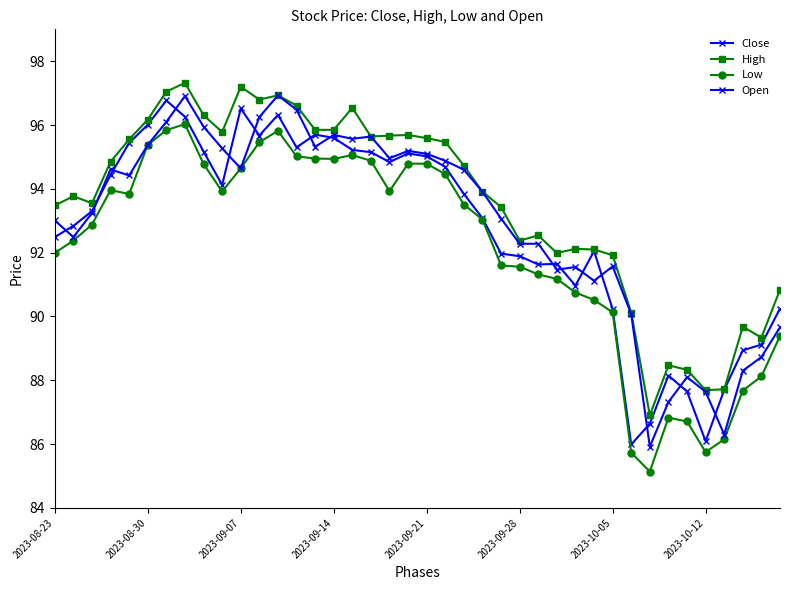

Is this an area chart (filled region under the line)?

No